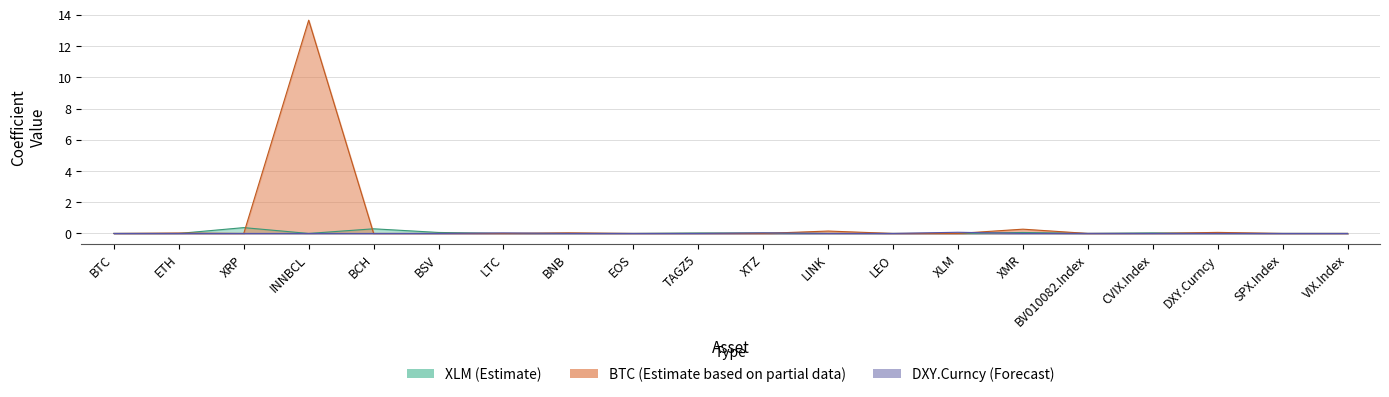

Which series ends up on top after the final intersection of XLM and BTC?

BTC